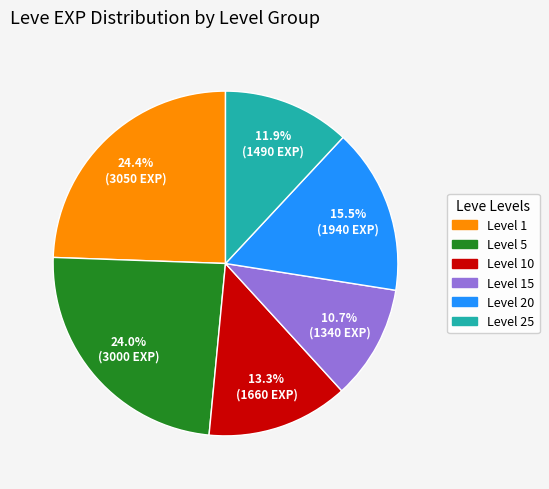

Does any single category account for the majority?

No